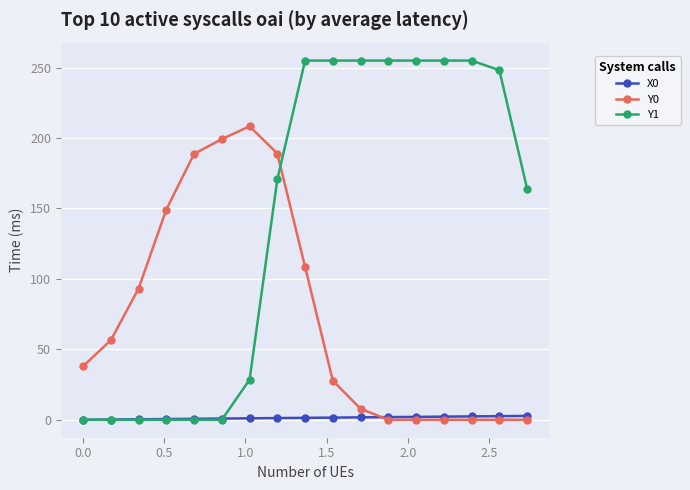

Which series ends up on top after the final intersection of Y0 and Y1?

Y1